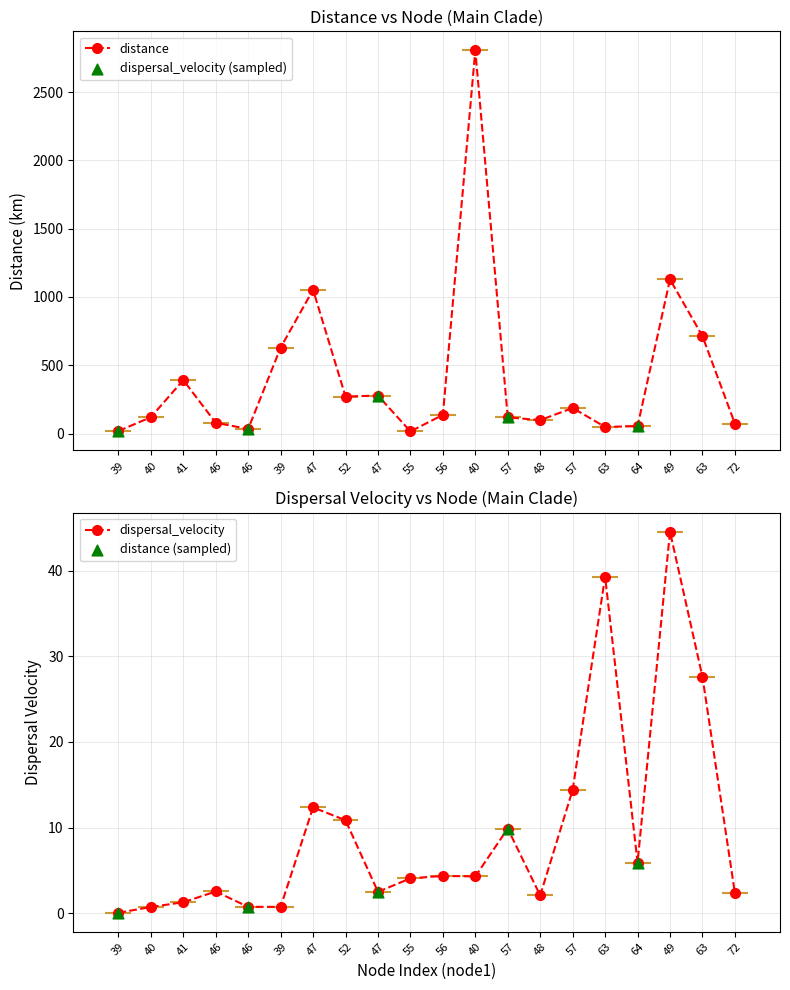

Which series has the widest spread of Y values?

distance